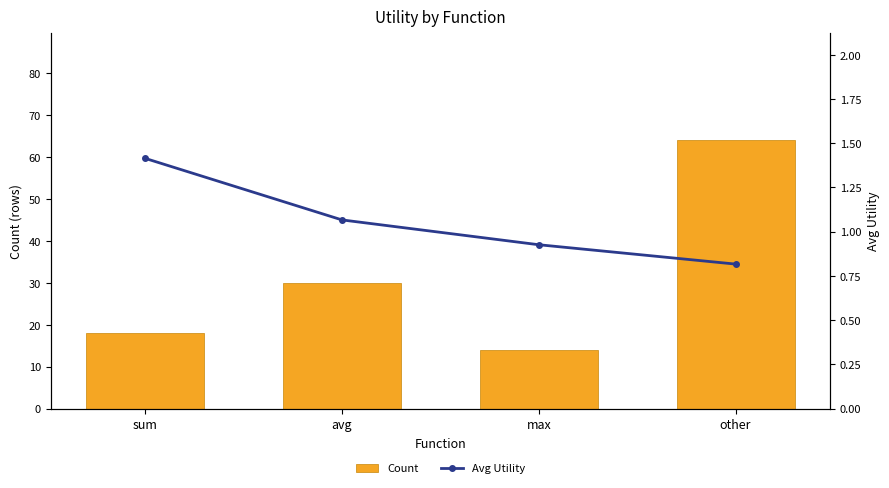

Reading left to right, list all the values displayed in this chart.

Count: 18.0	30.0	14.0	64.0
Avg Utility: 1.4	1.1	0.9	0.8